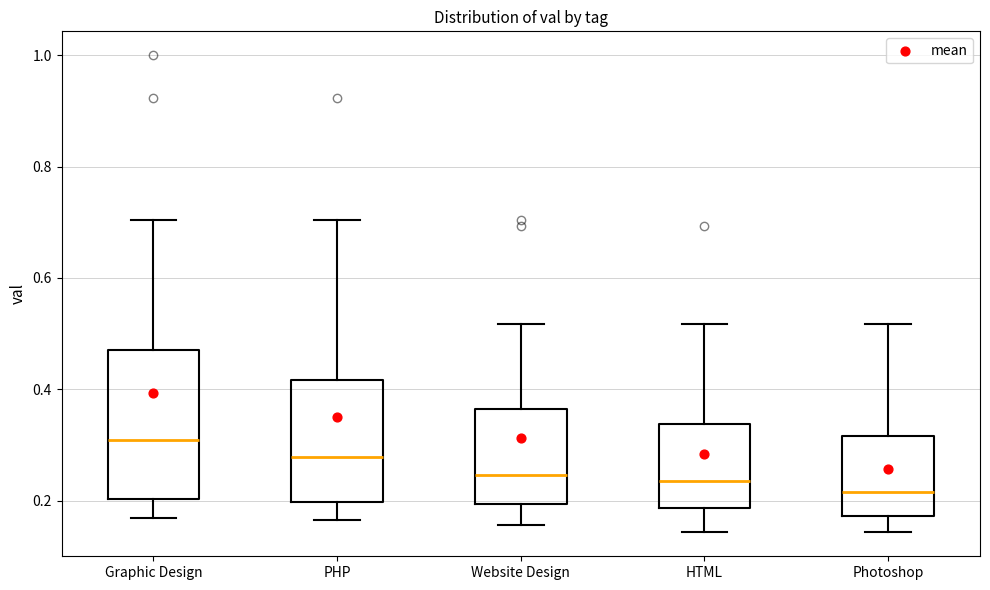

Where does the median line of the box for Photoshop sit on the y-axis? The values are not printed on the chart, so give them approximately, as read against the axis.

0.22